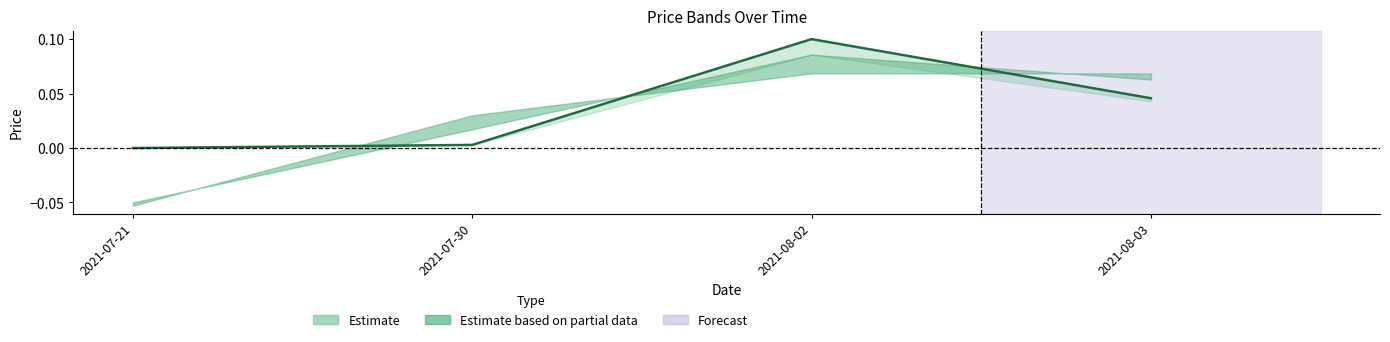

The Adj Close series shows 0.0 at 2021-07-30. True or false?

True